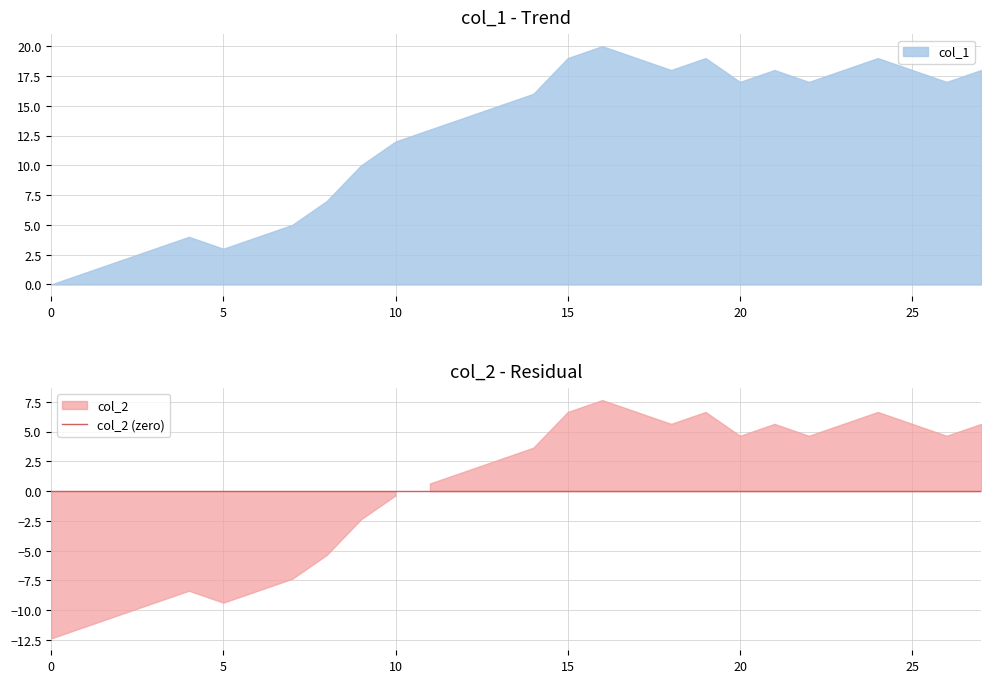

Does the chart display data point markers on the line(s)?

No